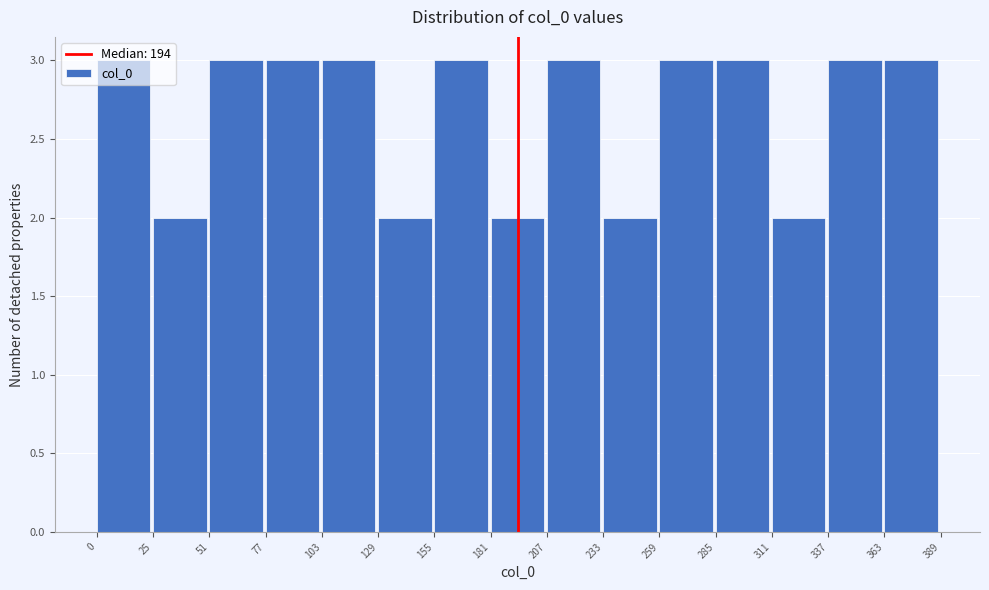

What is the height of the bar covering 207 to 233 on the x-axis? The values are not printed on the chart, so give them approximately, as read against the axis.

3